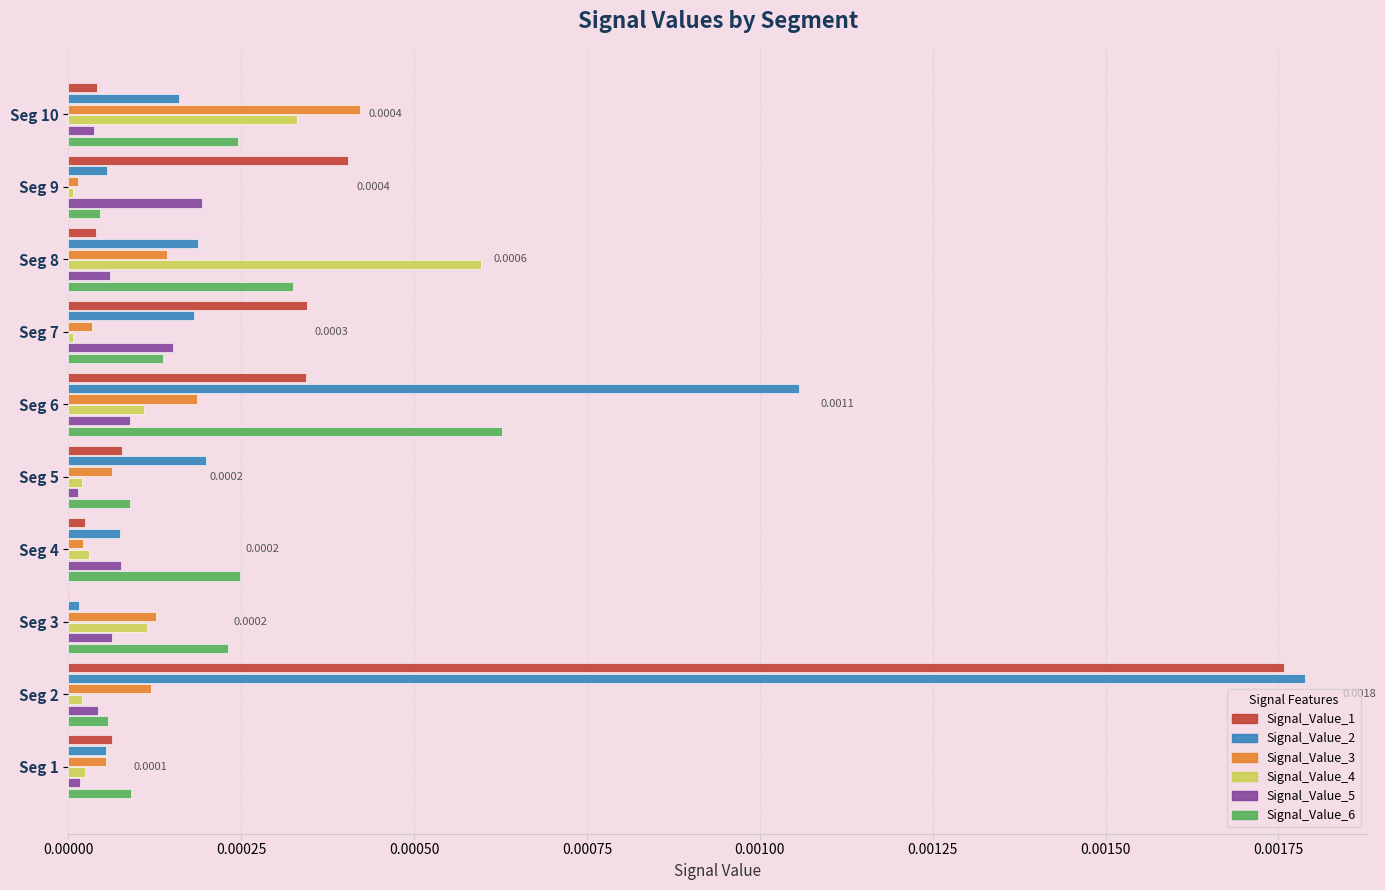

Is the value of Signal_Value_1 at Seg 3 greater than the value of Signal_Value_6 at Seg 3?

No